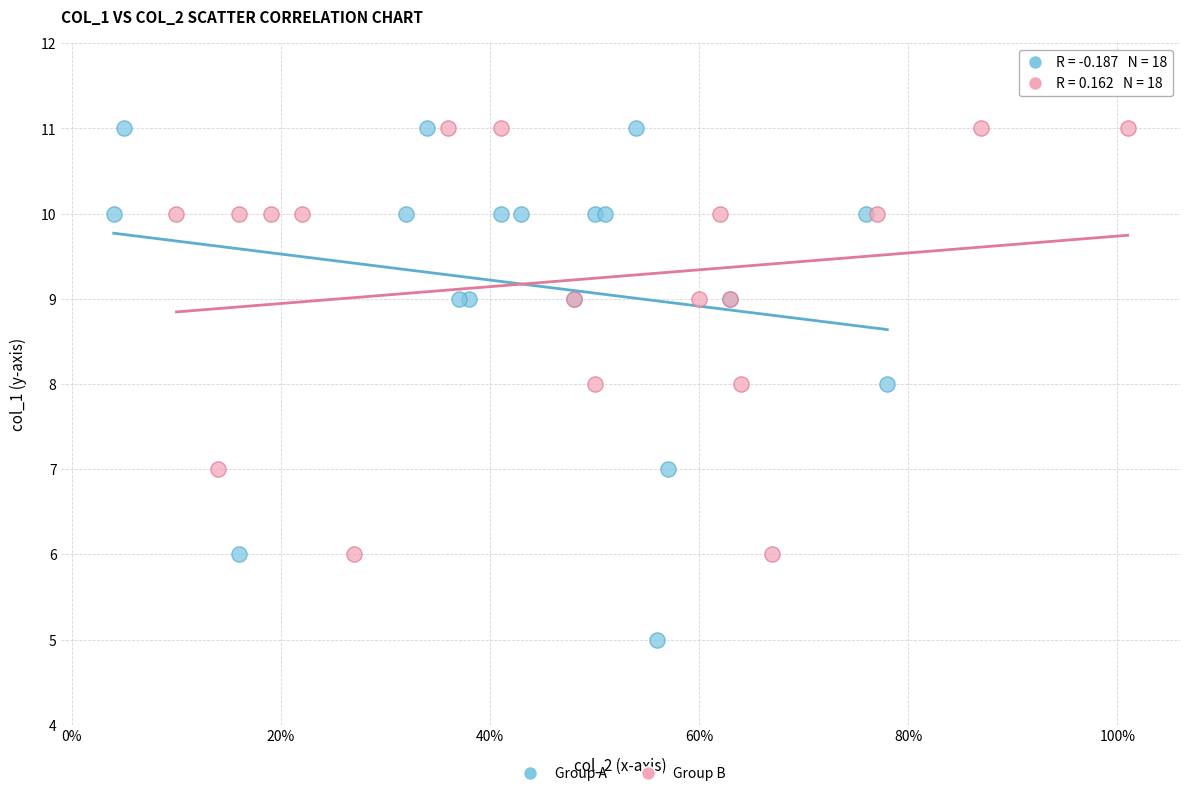

What are all the series names shown in the legend?

Group A, Group B